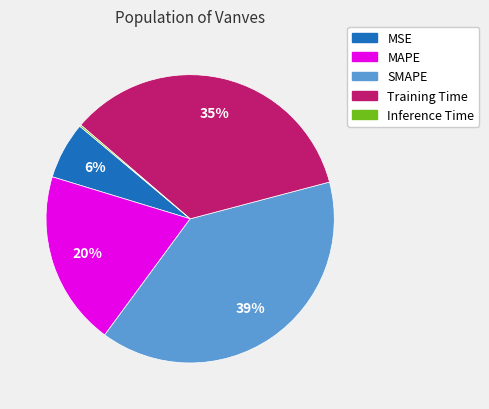

The MAPE slice represents 20% of the pie. True or false?

True